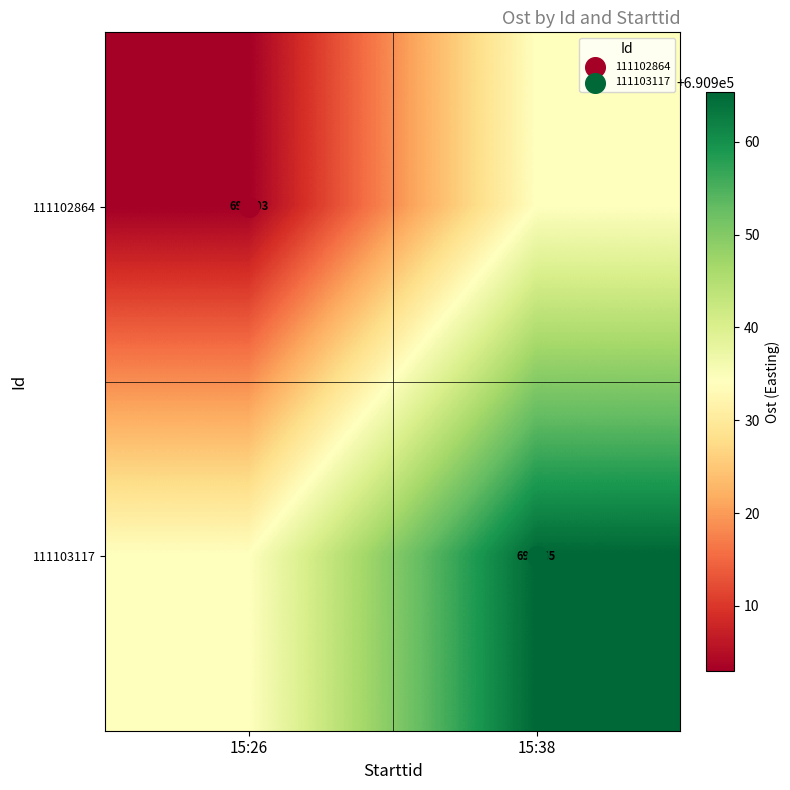

Is it true that 111103117 equals 1122020.2 at 15:38?

False